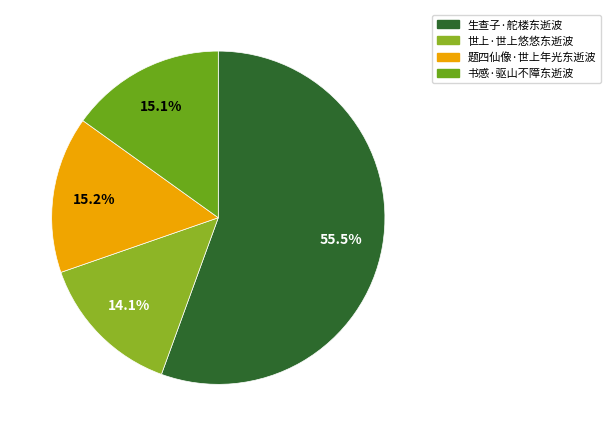

What is the change in value from 题四仙像·世上年光东逝波 to 书感·驱山不障东逝波?

-658